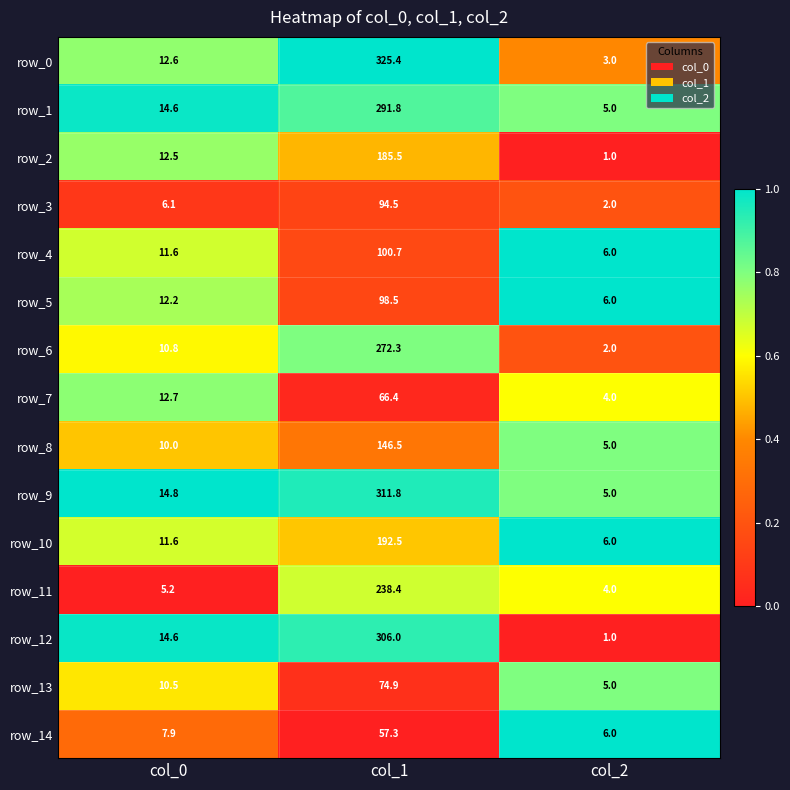

Is the value of row_5 at col_0 greater than the value of row_13 at col_2?

Yes